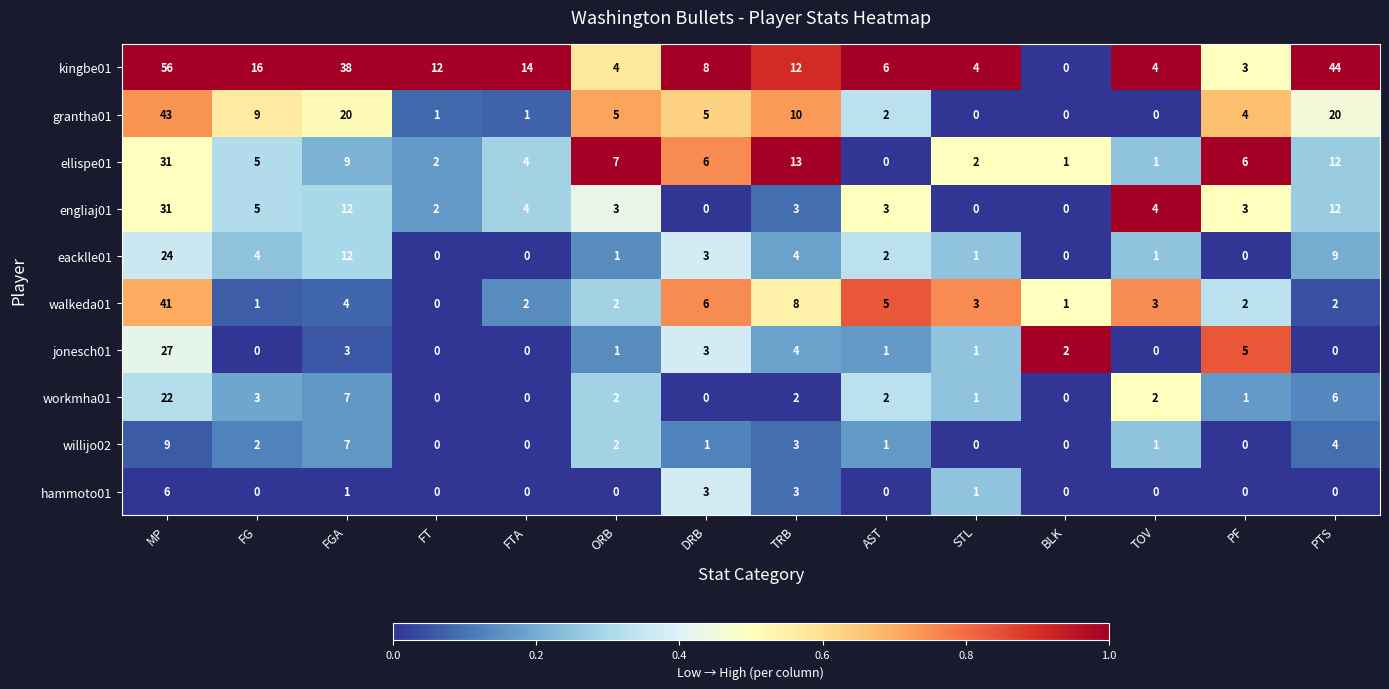

Which category has the highest value in the kingbe01 series?

MP